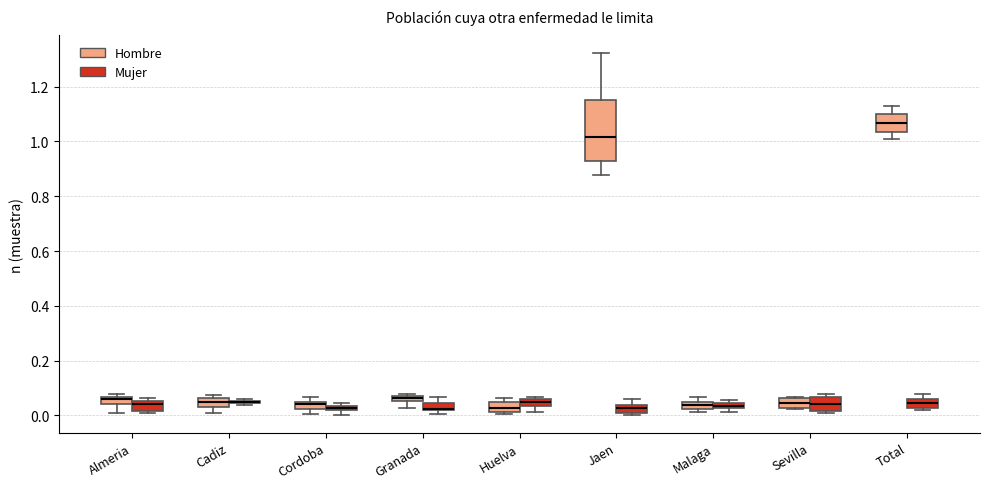

Which box is the tallest, from its lower edge to its upper edge?

Jaen (Hombre)